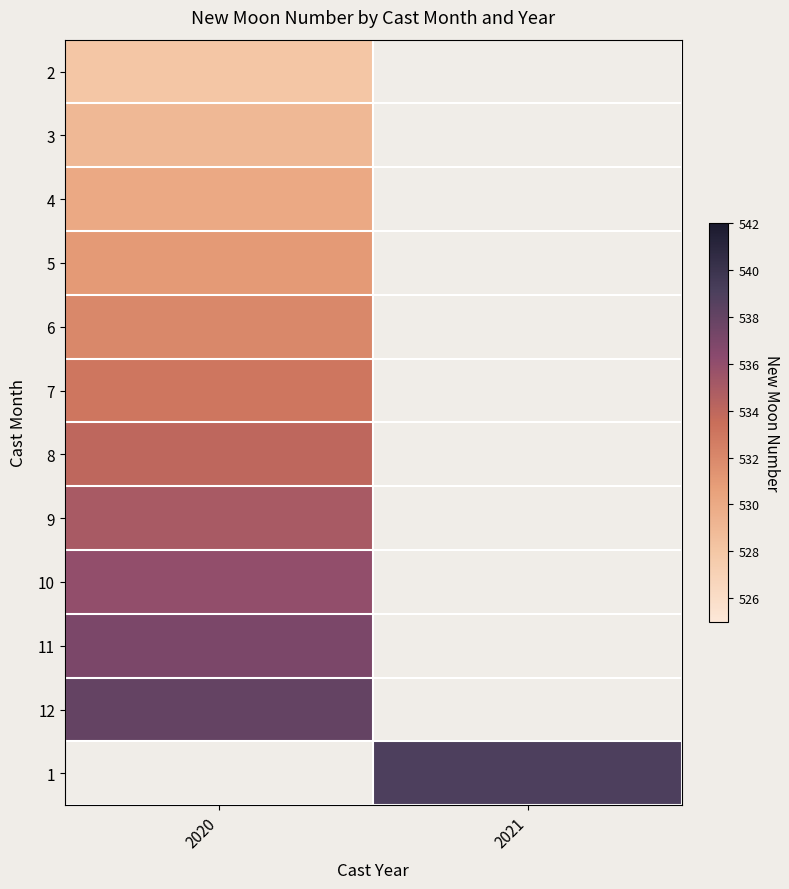

At how many categories does at least one series exceed 530?

2